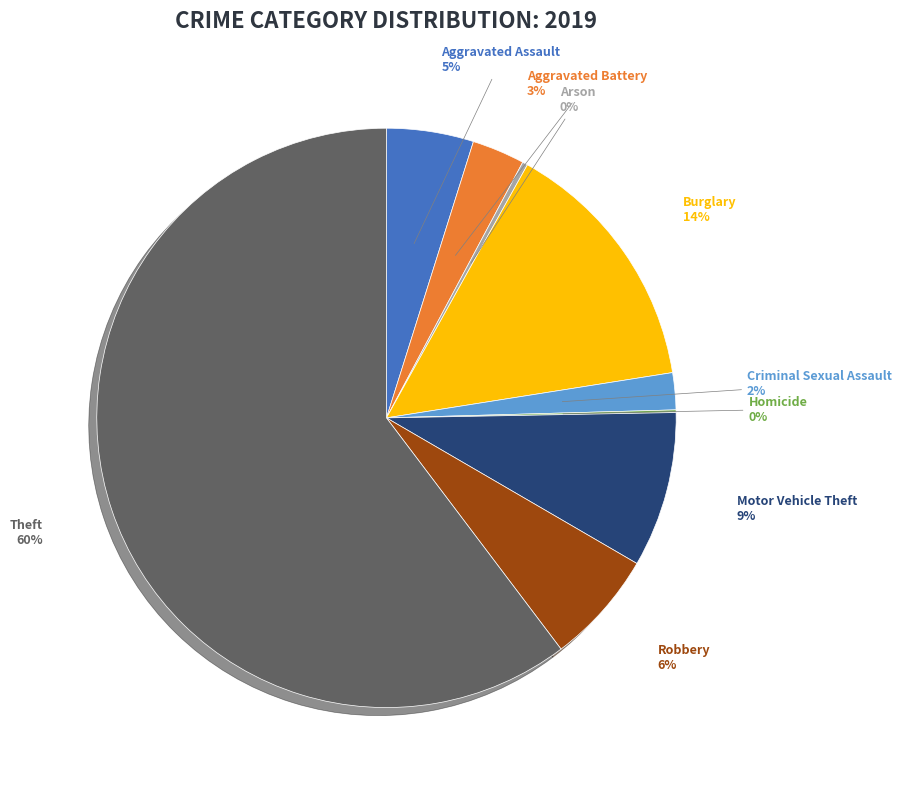

Does any single category account for the majority?

Yes